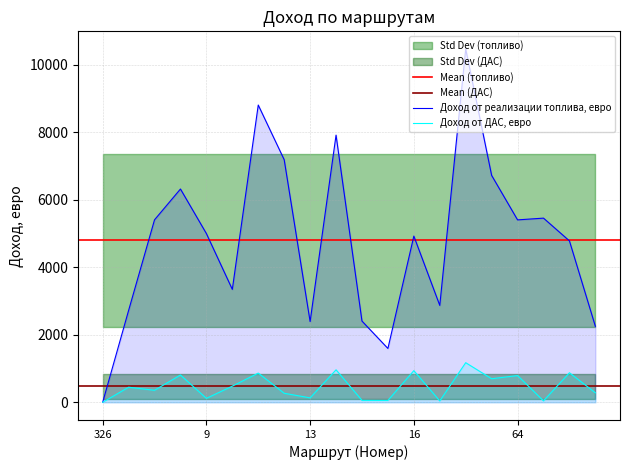

What is the average value of the Доход от реализации топлива, евро series?

4796.2